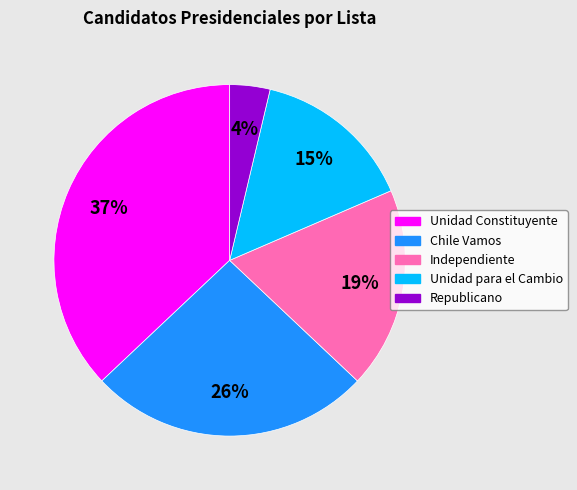

To the nearest percent, what portion does Chile Vamos represent?

26%